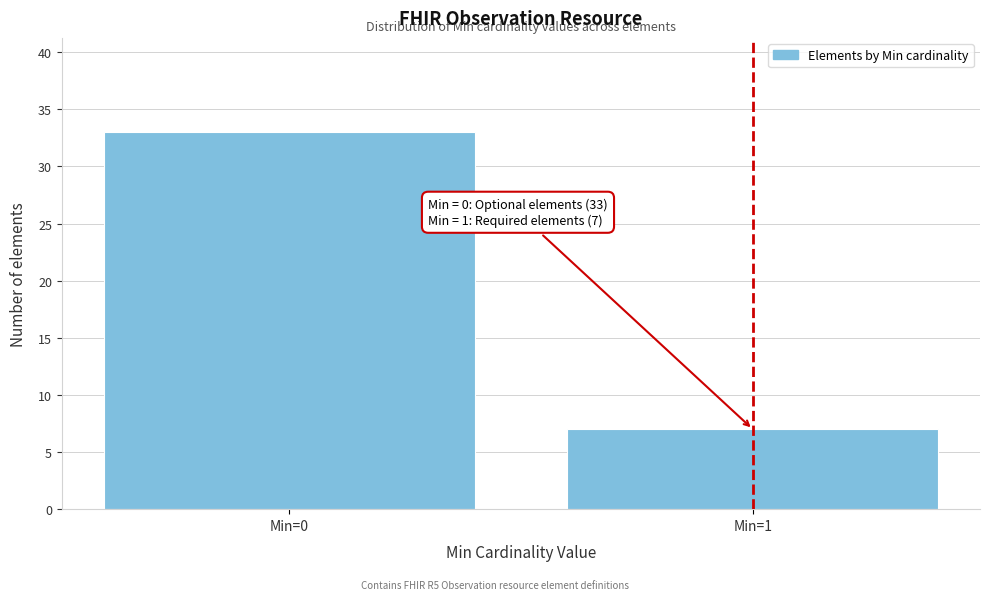

Reading right to left, what are all the values shown in this chart?

Min=1=7	Min=0=33